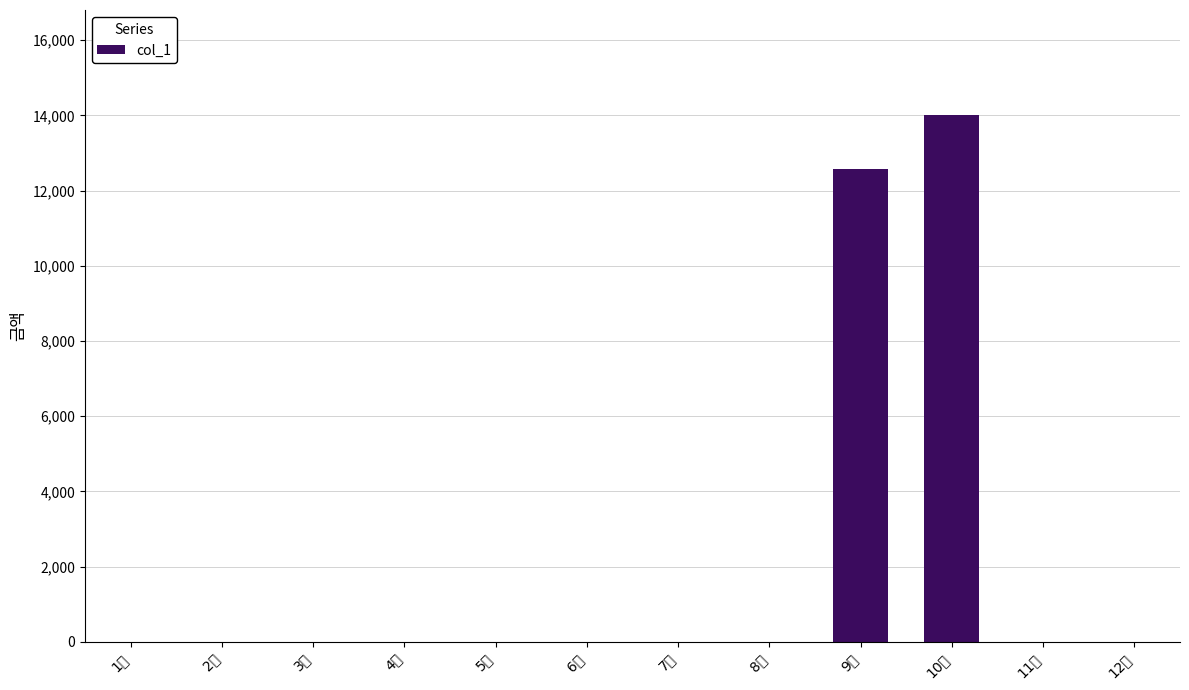

What is the sum of all values?

26560